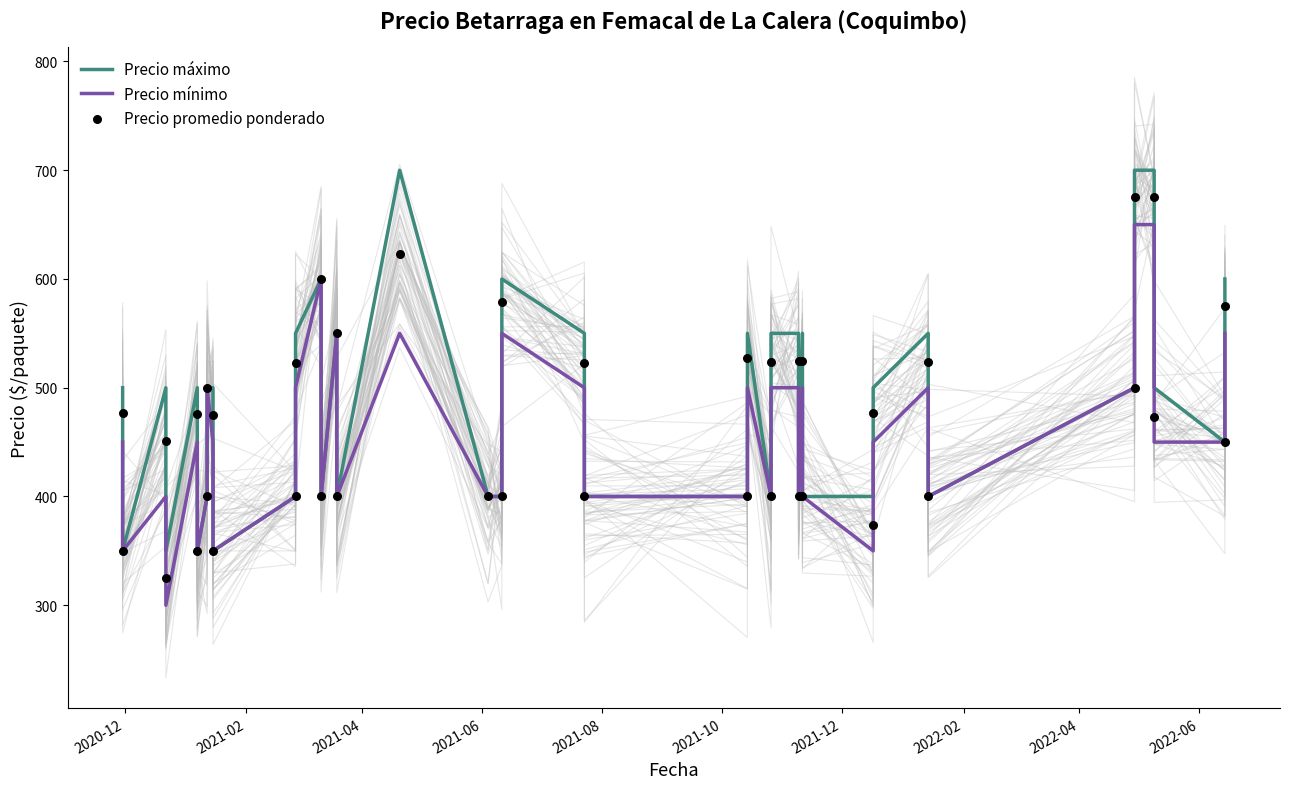

What are all the series names shown in the legend?

Precio máximo, Precio mínimo, Precio promedio ponderado